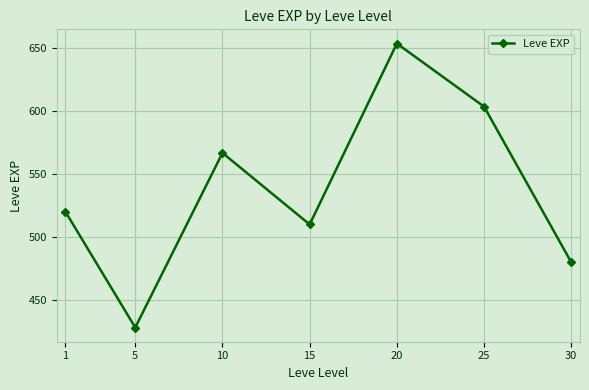

Where is the data nearest to the value 540?

1